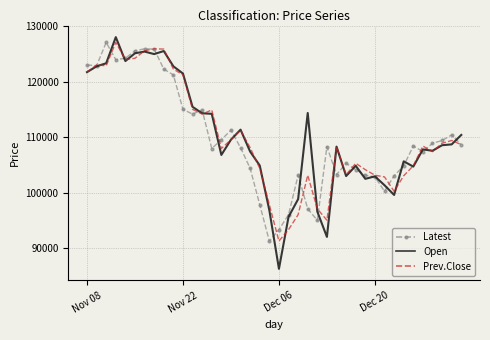

What is the minimum value shown in the chart?

86300